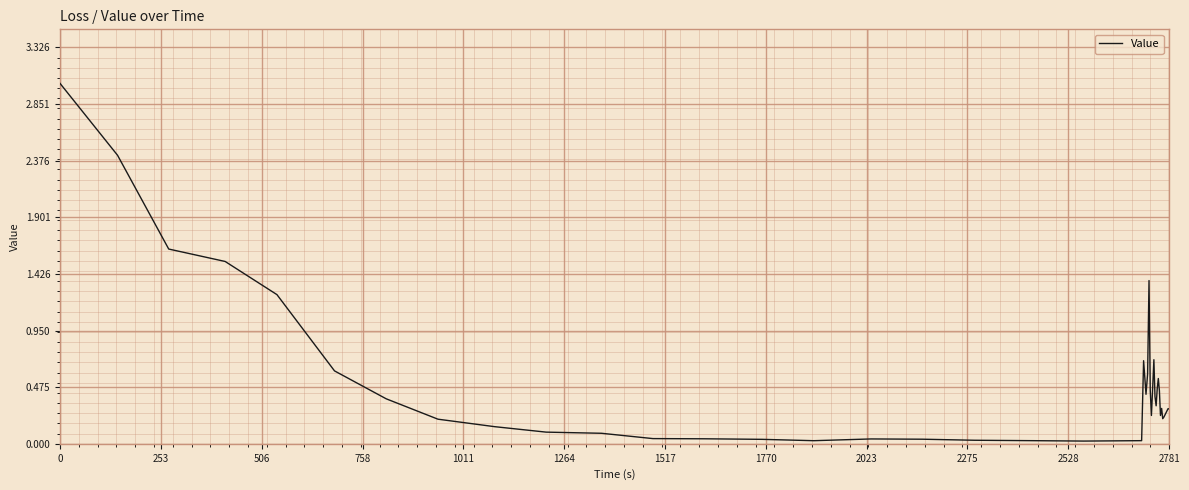

What is the maximum value shown in the chart?

3.0